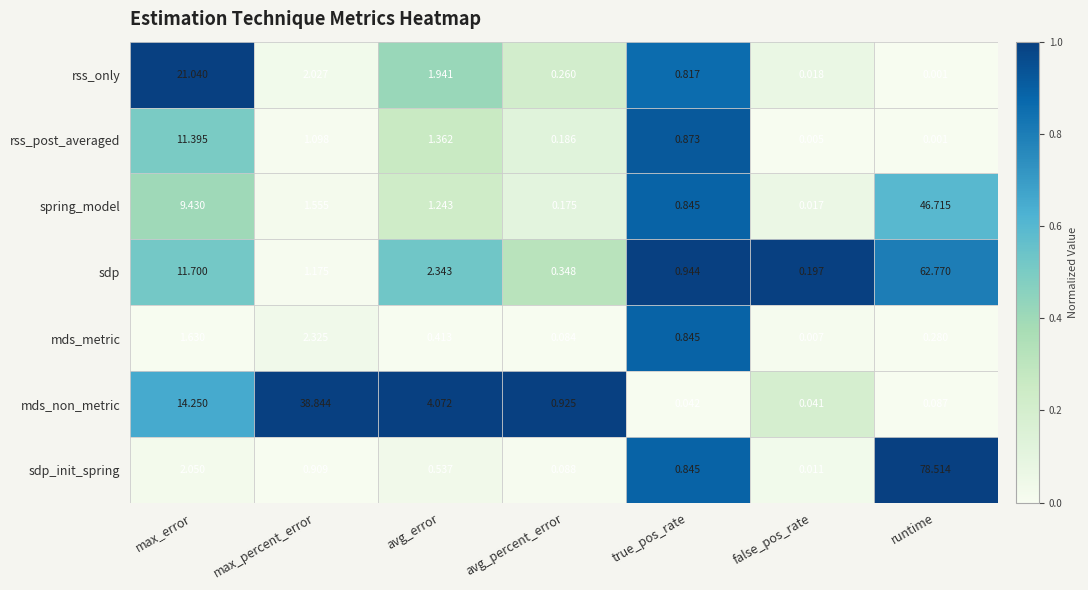

Rank the series by their maximum value, from highest to lowest.

sdp_init_spring, sdp, spring_model, mds_non_metric, rss_only, rss_post_averaged, mds_metric